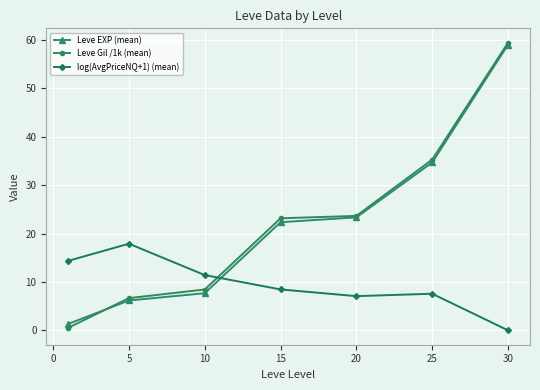

Reading left to right, transcribe all the data shown in this chart.

Leve EXP (mean): 1.3	6.2	7.7	22.3	23.3	34.7	59.0
Leve Gil /1k (mean): 0.5	6.7	8.4	23.1	23.6	35.3	59.4
log(AvgPriceNQ+1) (mean): 14.4	17.9	11.4	8.4	7.1	7.6	0.0